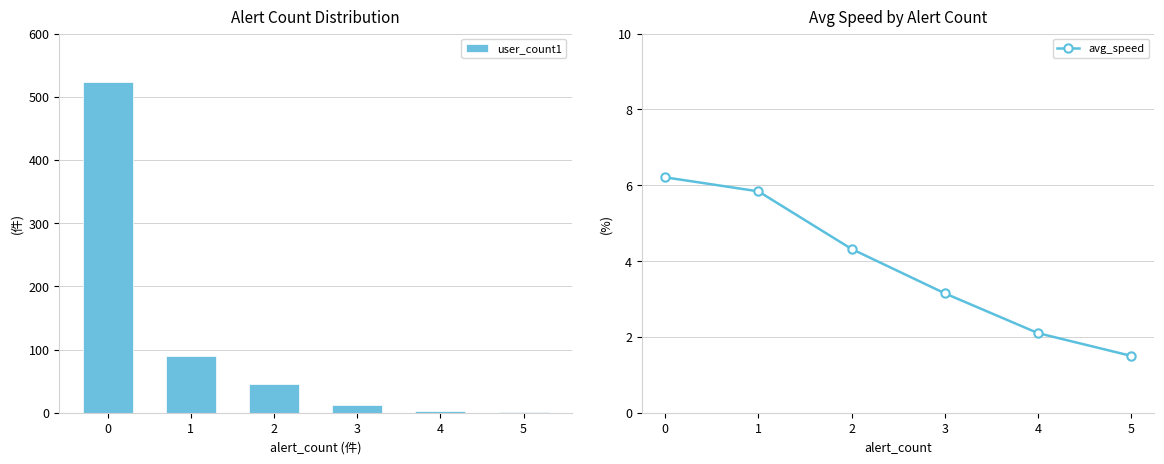

What is the value of the user_count1 bar at the 5th from the left?

3.0